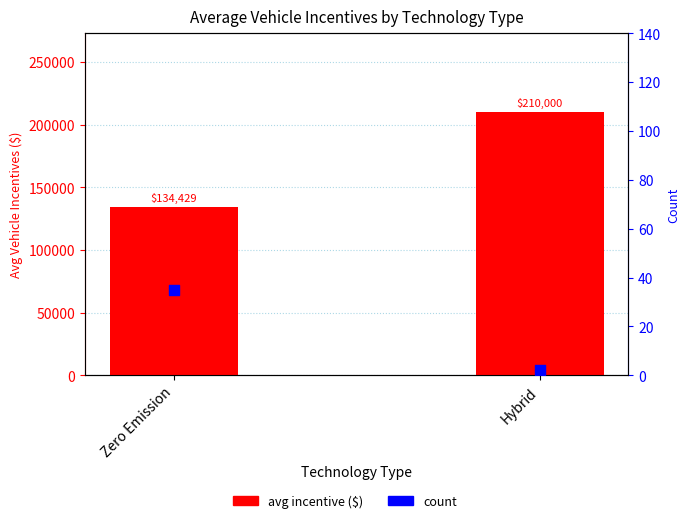

At how many categories does at least one series exceed 92561?

2